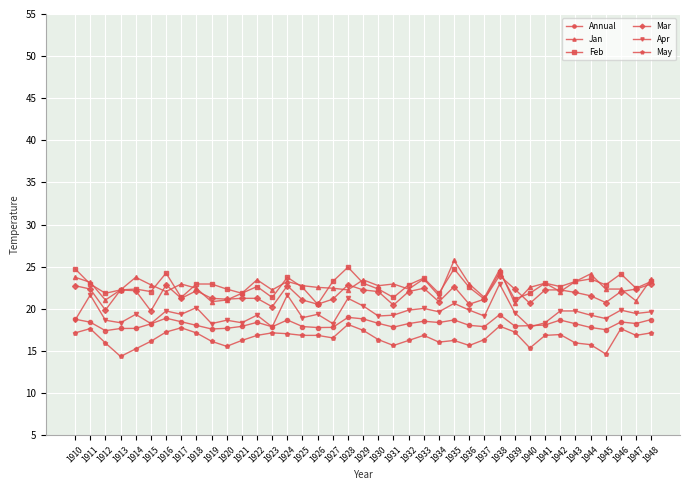

How many lines are shown in the chart?

6